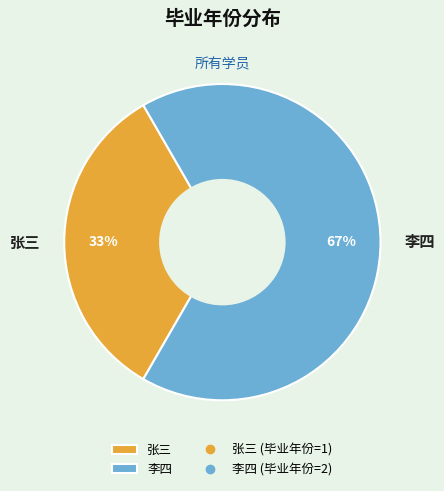

Is the sum of 张三 and 李四 greater than half?

Yes